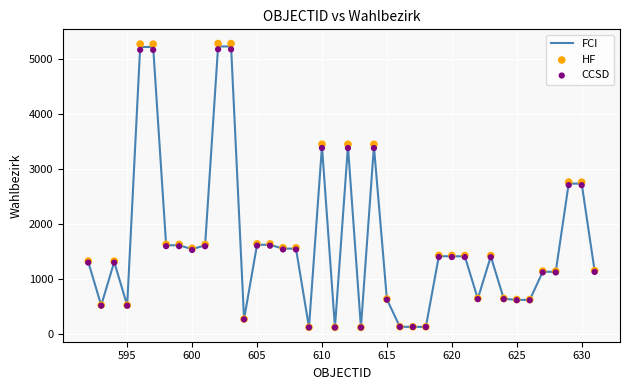

What are all the series names shown in the legend?

FCI, HF, CCSD